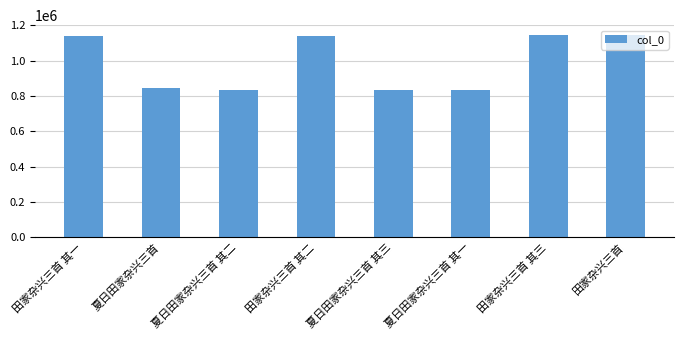

What is the greatest value displayed?

1143703